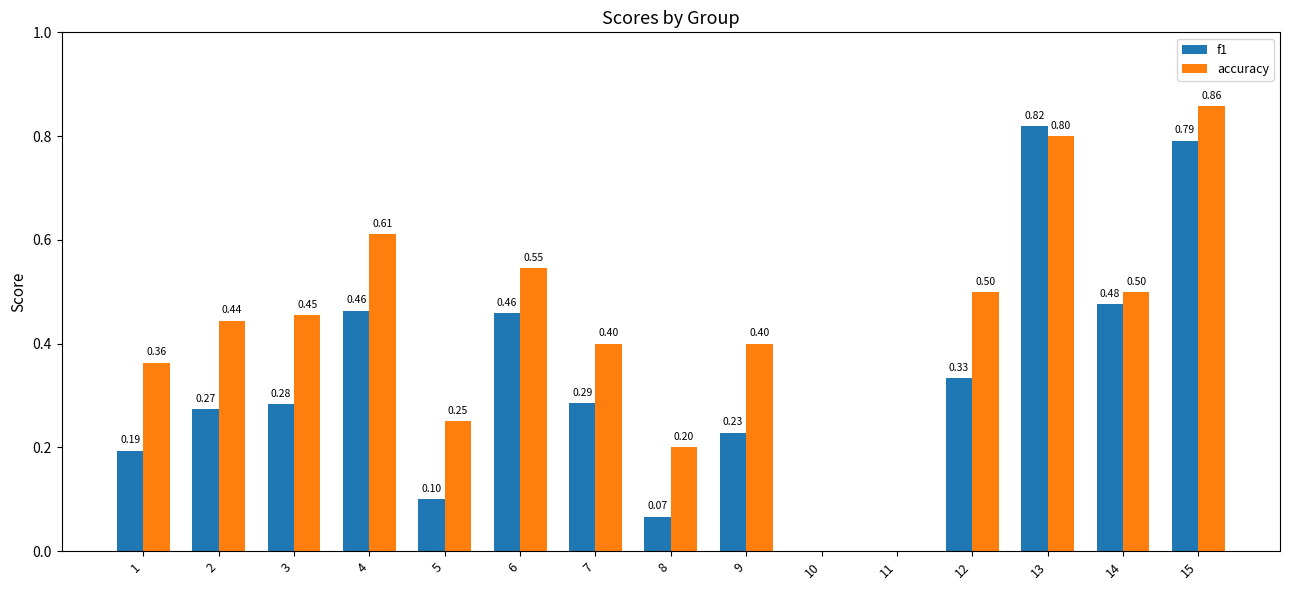

What is the highest value of the f1 series?

0.8